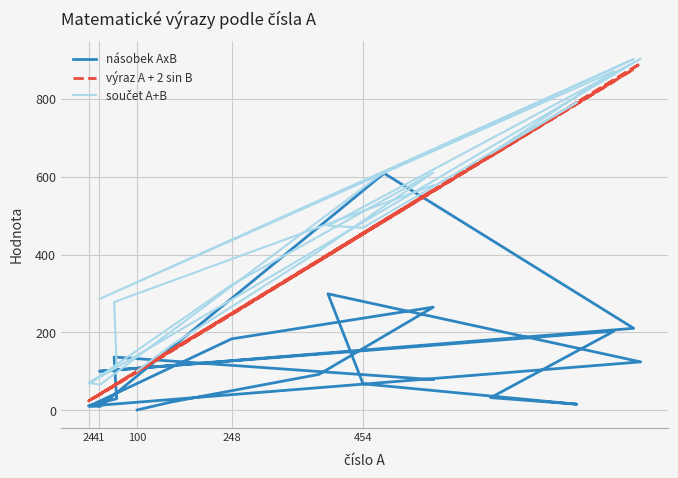

True or false: násobek AxB has more than 2 interior local peaks.

True